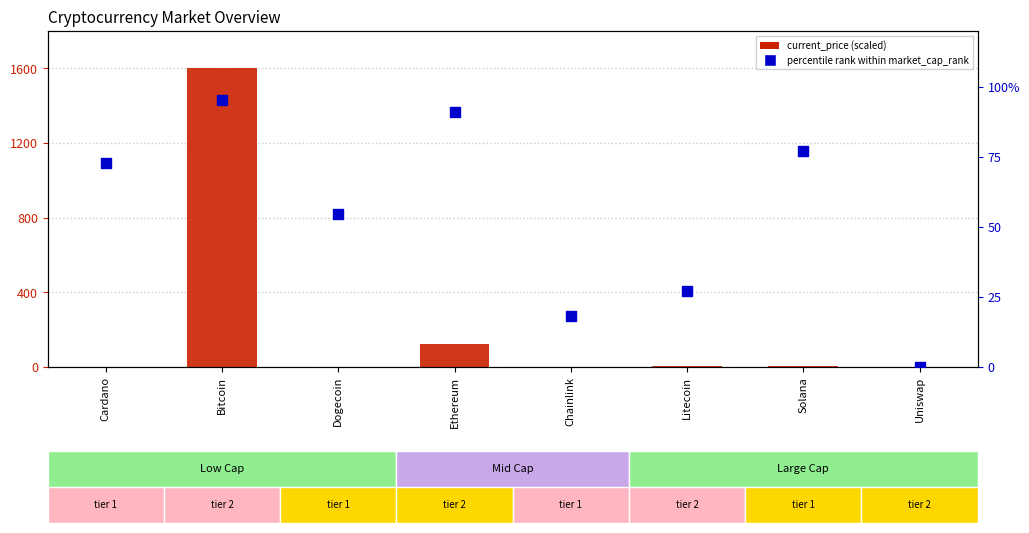

At how many categories does at least one series exceed 1252?

1